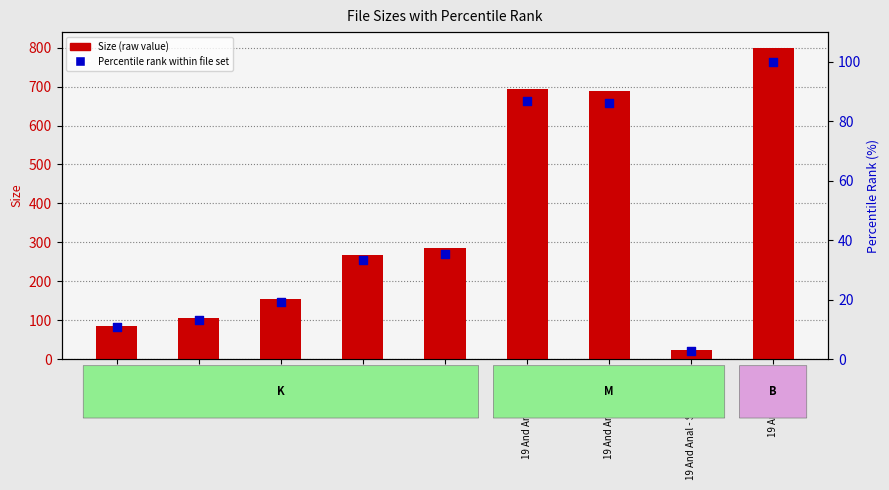

What are all the series names shown in the legend?

Size, Percentile rank within file set